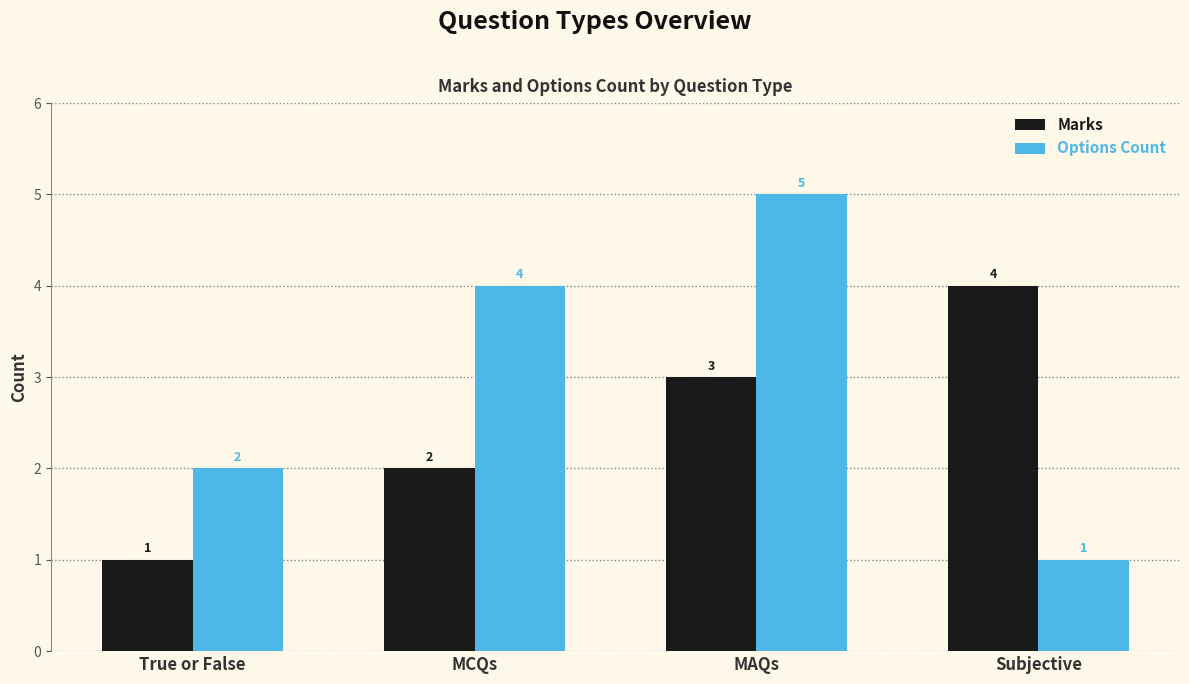

The Options Count series shows 4 at MCQs. True or false?

True